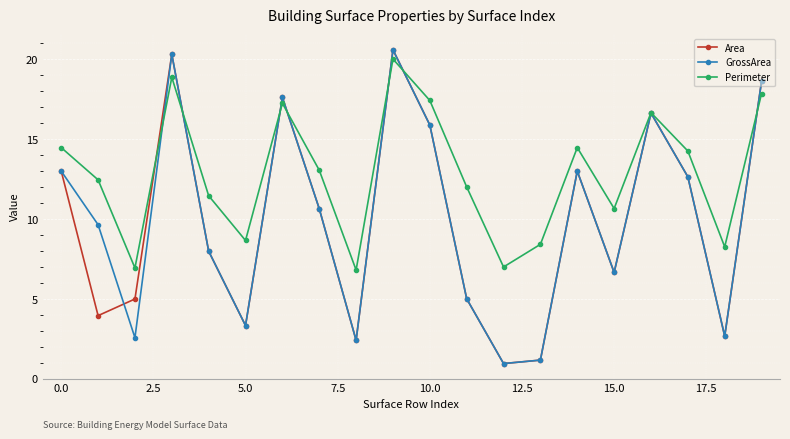

In GrossArea, how many points are higher than both neighbors (excluding endpoints)?

5